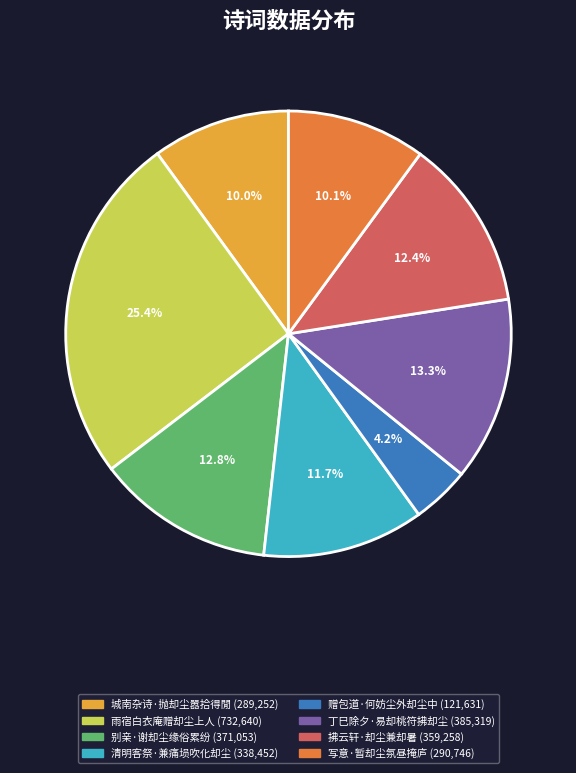

Is there a majority slice in this chart?

No